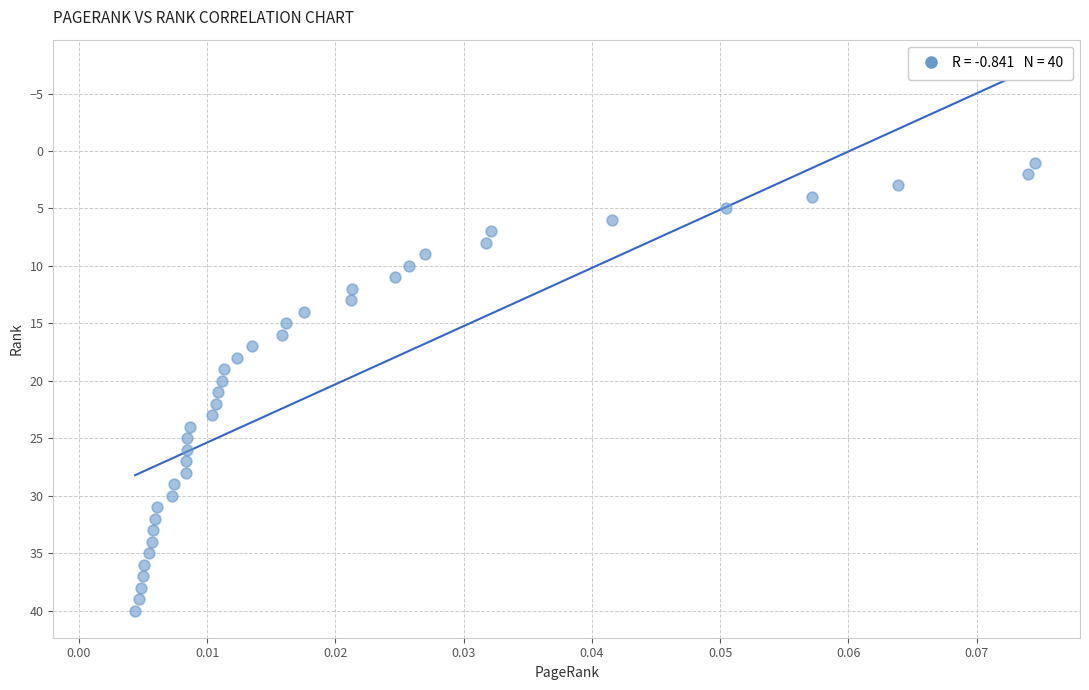

What is the range of Y values (max minus min)?

39